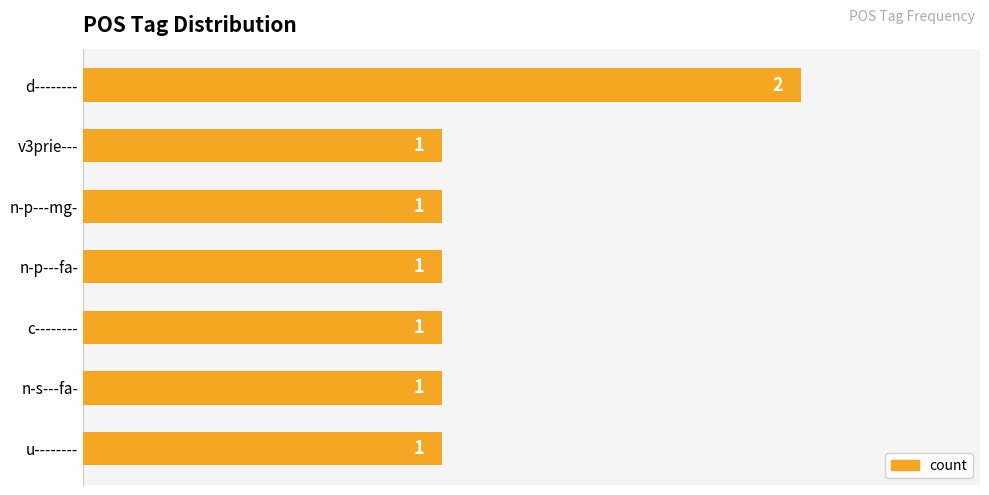

Reading top to bottom, list all the values displayed in this chart.

2	1	1	1	1	1	1